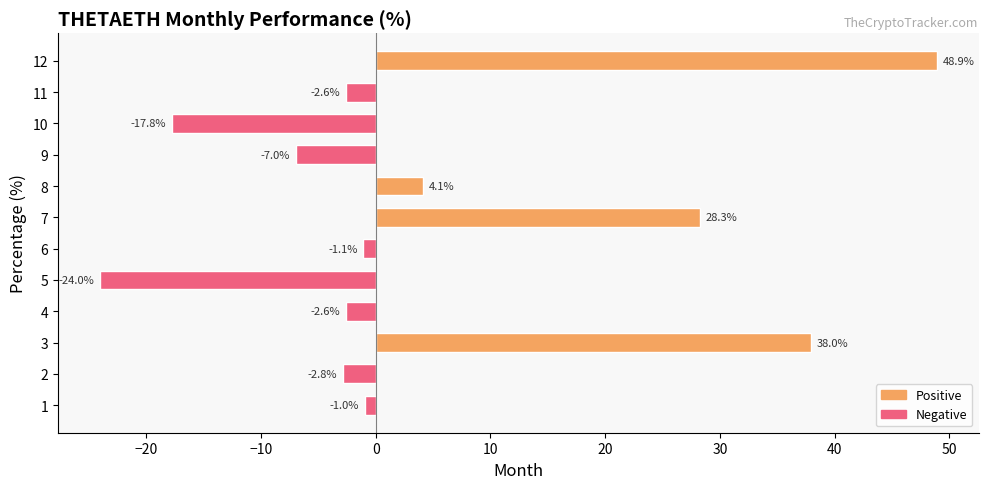

Count the number of data series in this chart.

1